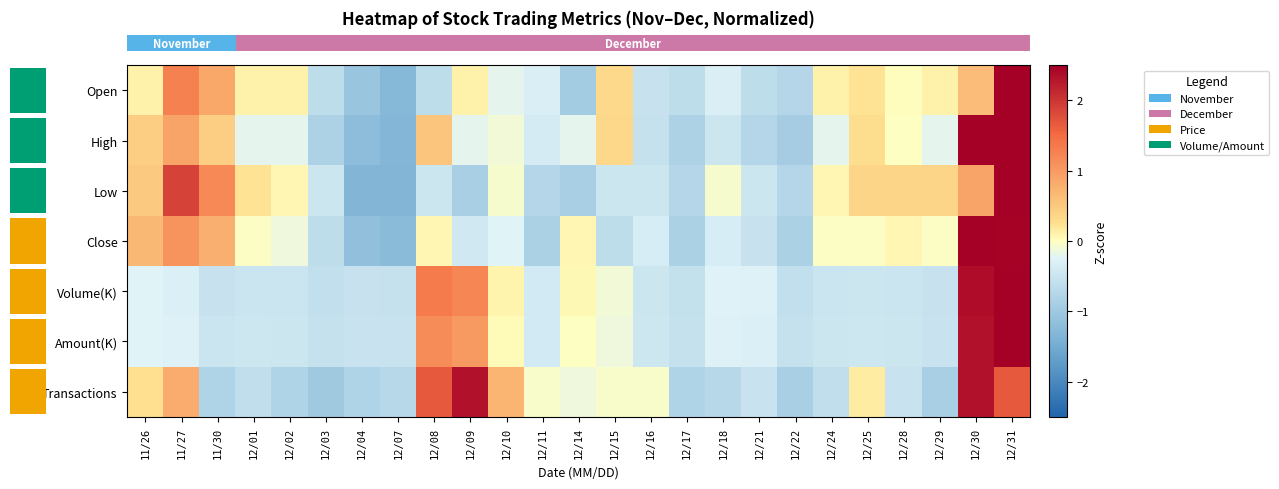

What is the minimum value shown in the chart?

-1.3